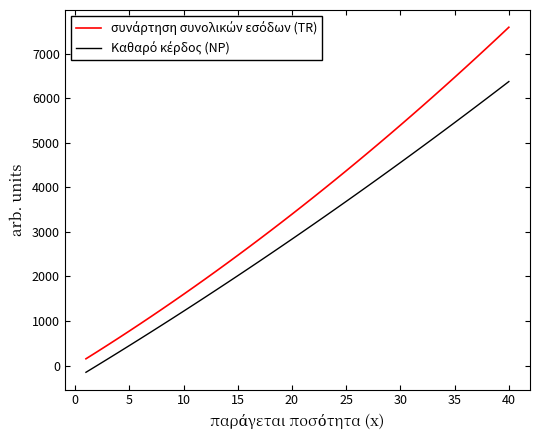

Is this an area chart (filled region under the line)?

No